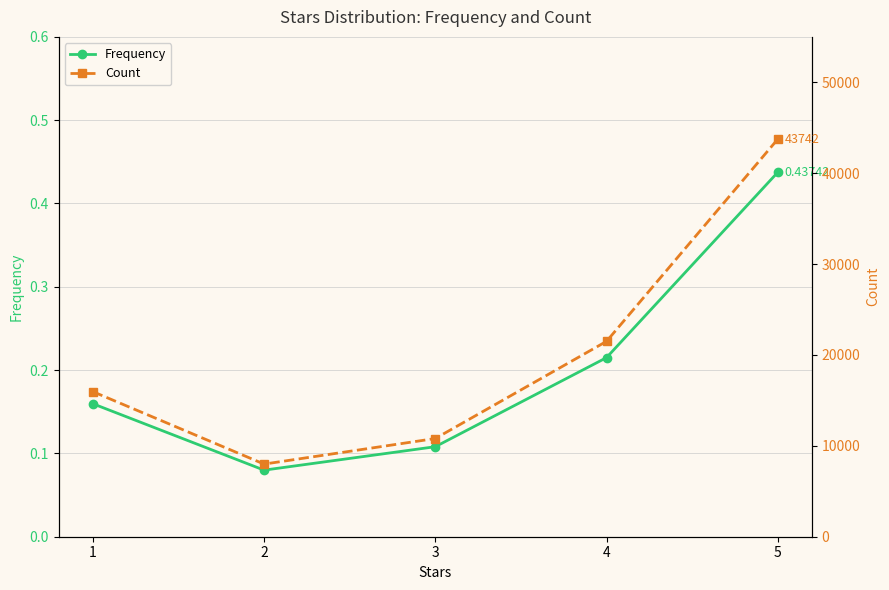

True or false: Count has more than 0 interior local peaks.

False